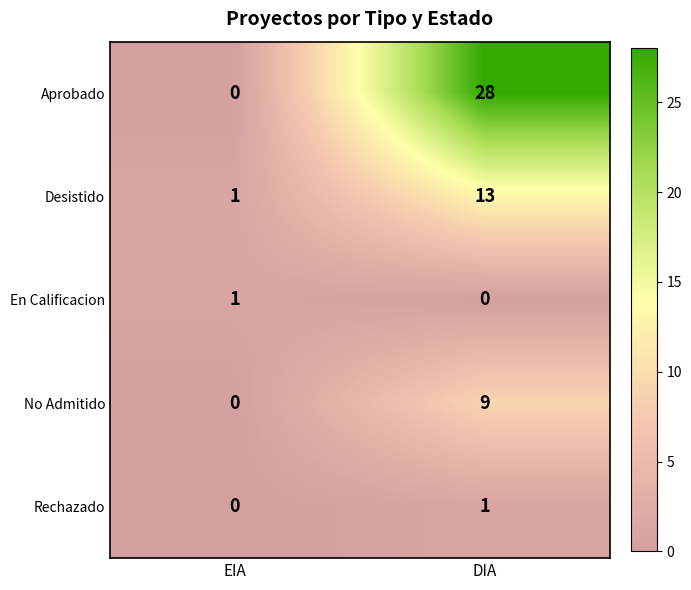

Rank the categories by Aprobado value from highest to lowest.

DIA, EIA